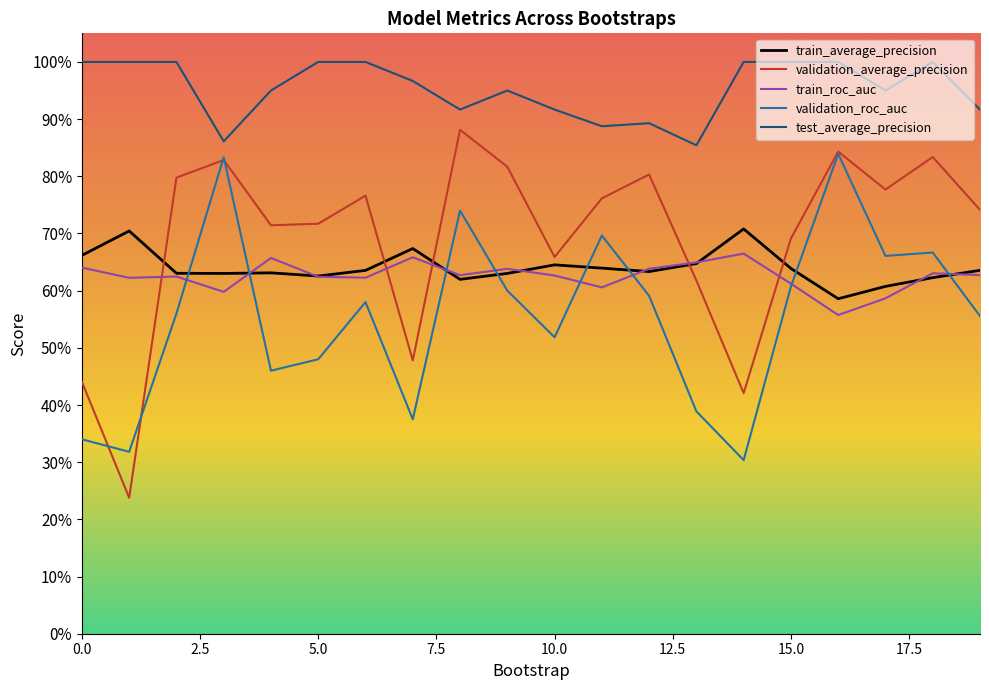

Which series has the largest total across all categories?

test_average_precision